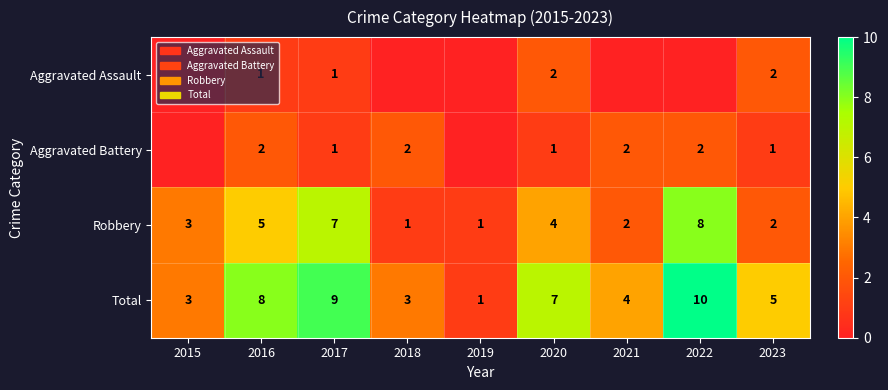

What is the spread (max minus min) of values at 2020?

6